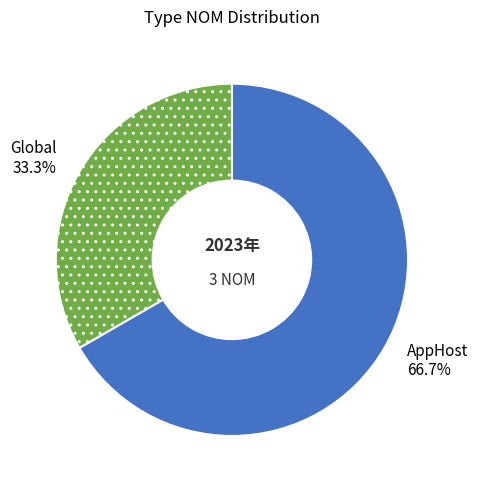

What is the total percentage of AppHost and Global?

100.0%